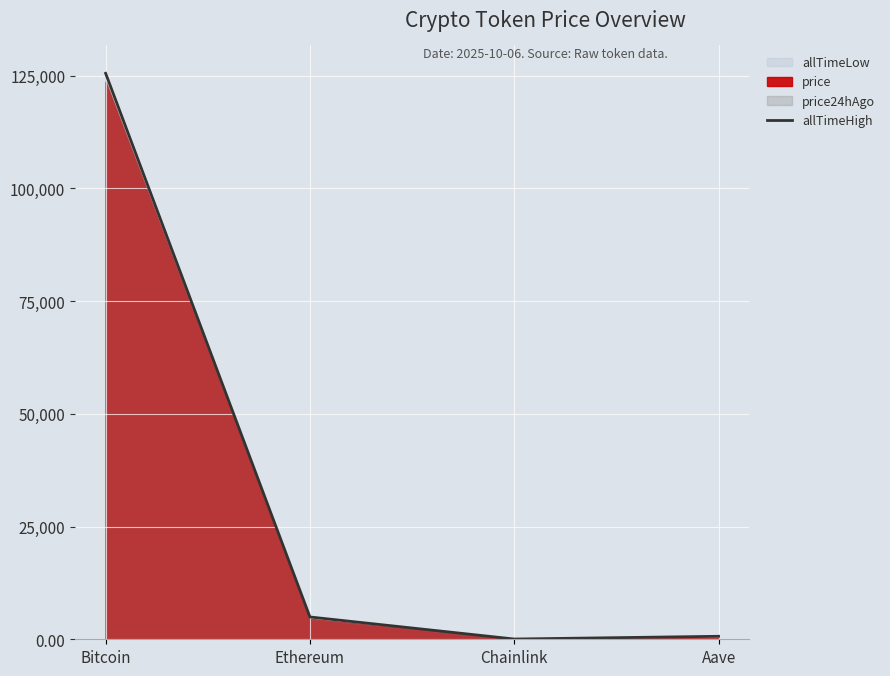

Reading left to right, what are all the values shown in this chart?

Bitcoin=125506.0	Ethereum=4946.1	Chainlink=52.7	Aave=661.7